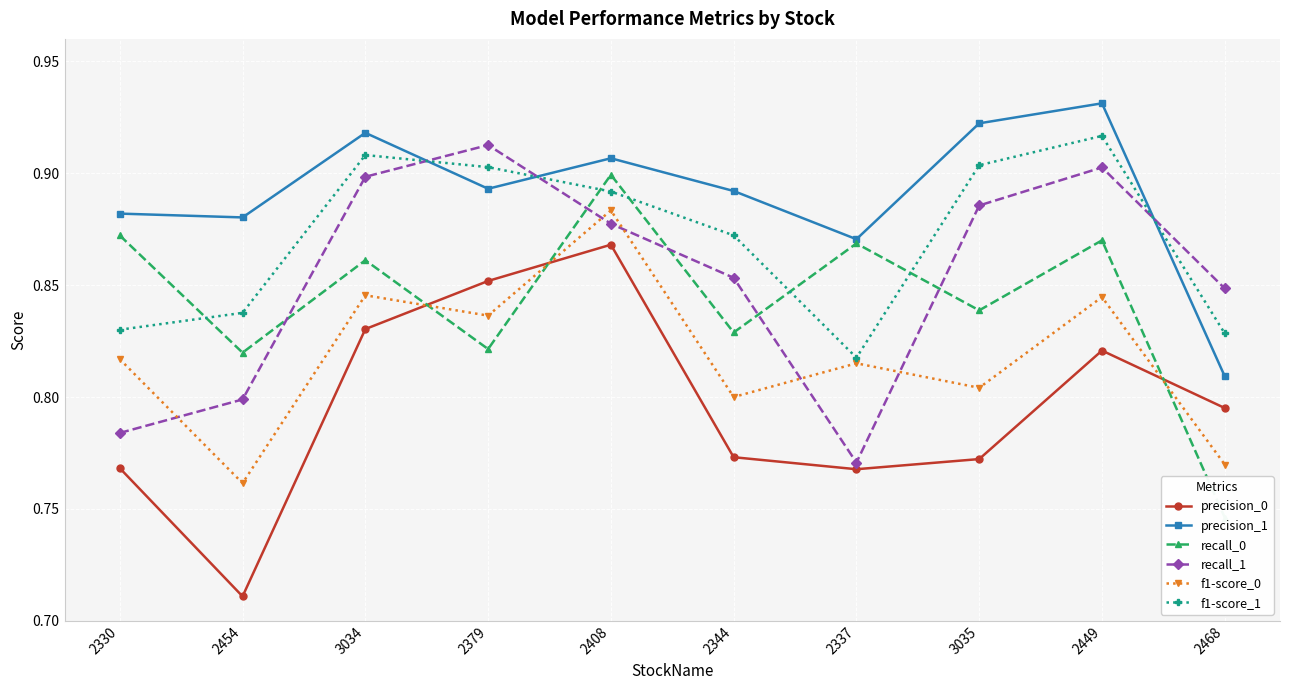

What is the sum of all recall_1 values?

8.5